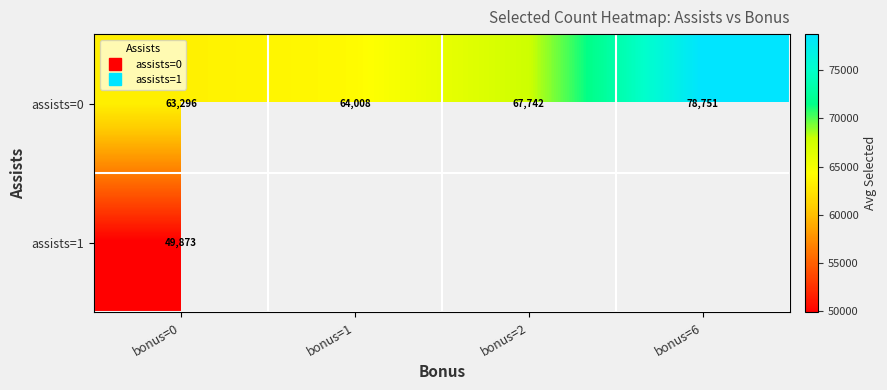

At which label does assists=0 reach its peak?

bonus=6